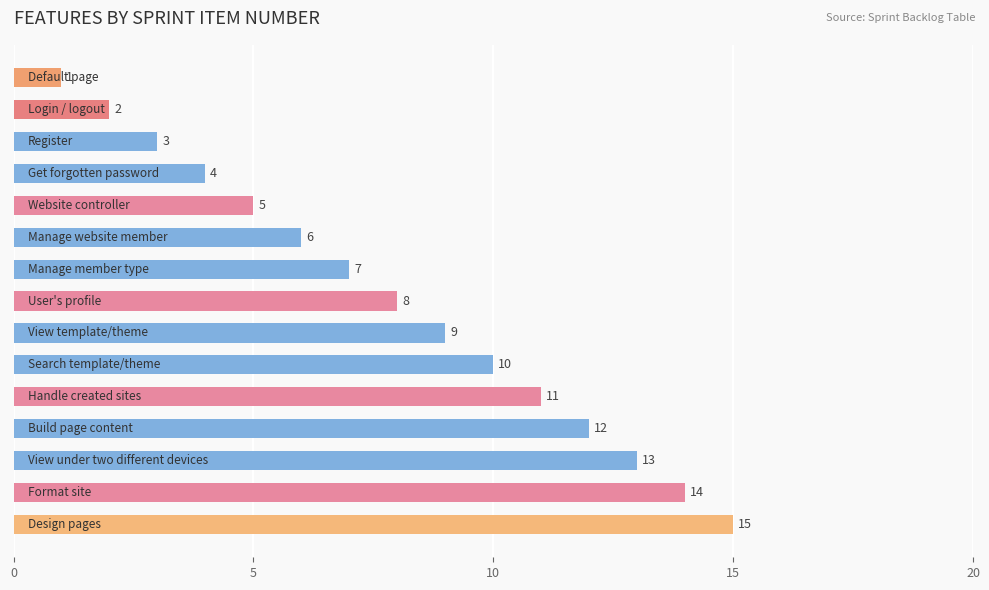

What is the average value?

8